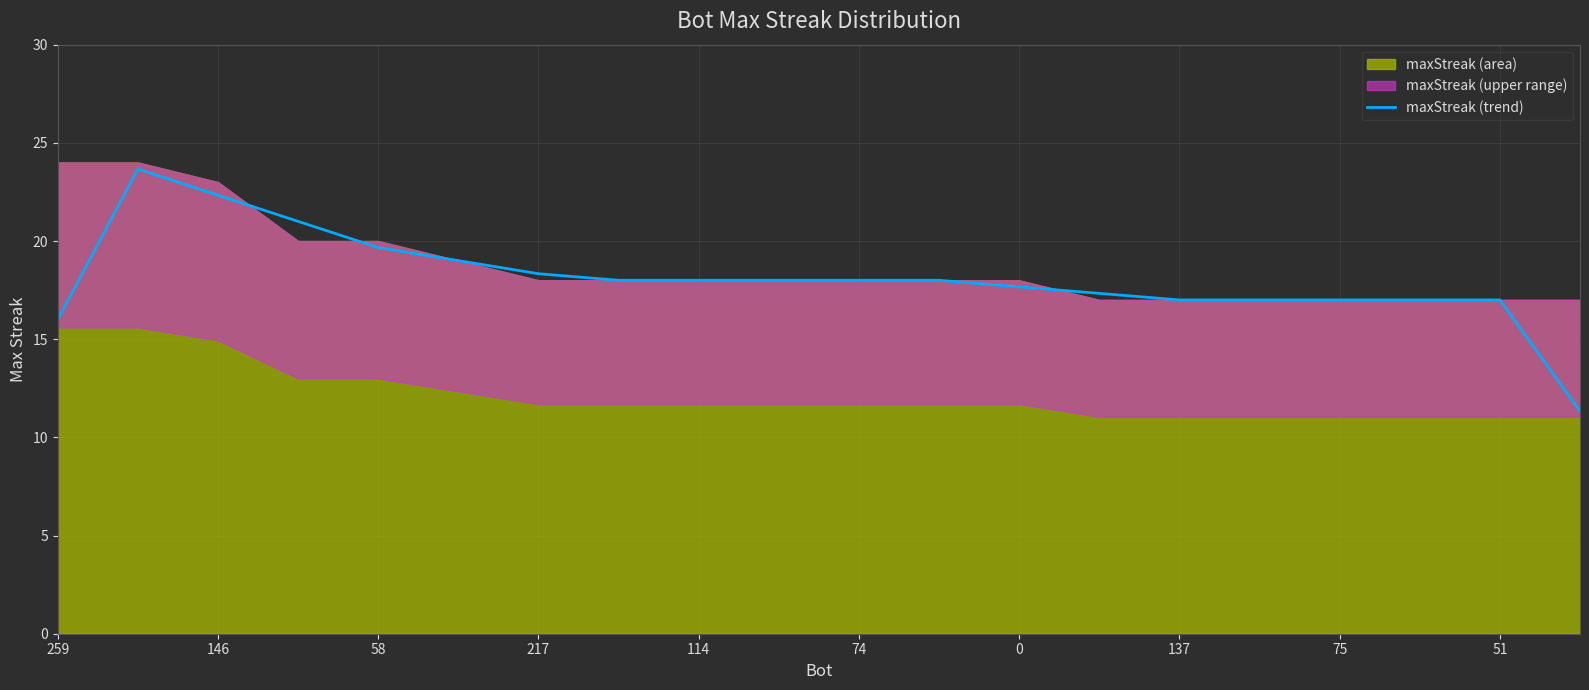

What is the lowest value of the maxStreak (trend) series?

11.3